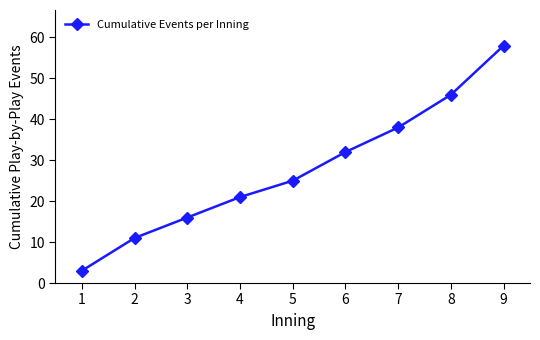

What is the difference between the maximum and minimum values?

55